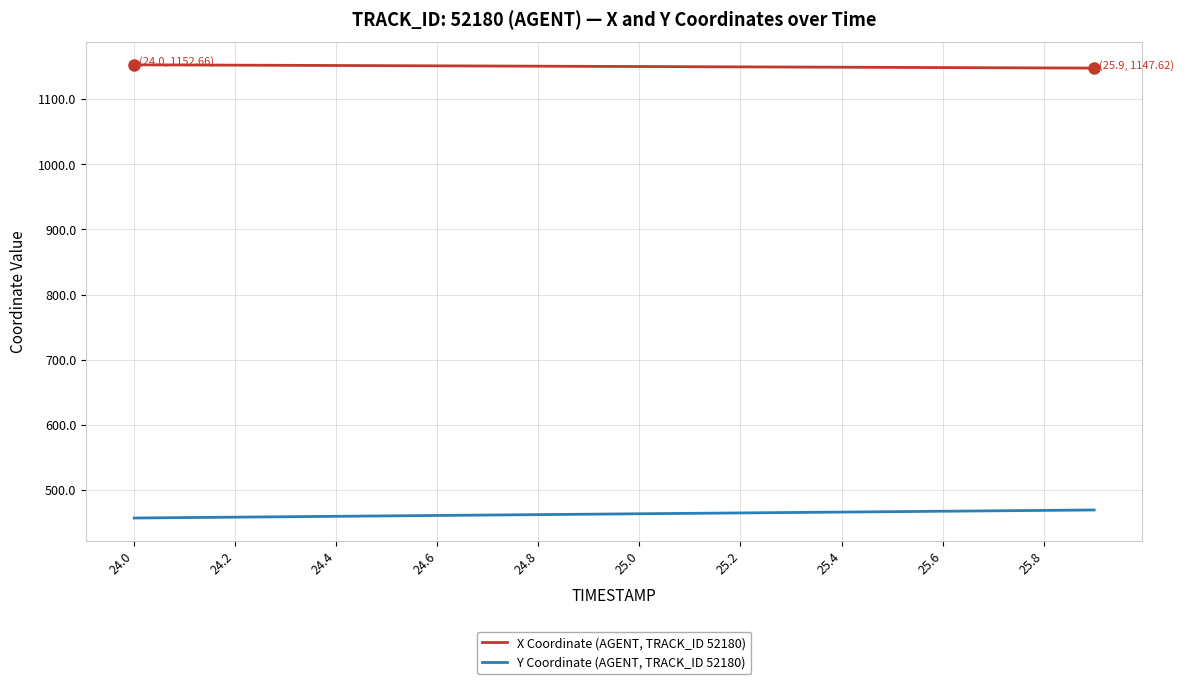

What is the maximum value for Y Coordinate (AGENT, TRACK_ID 52180)?

469.3